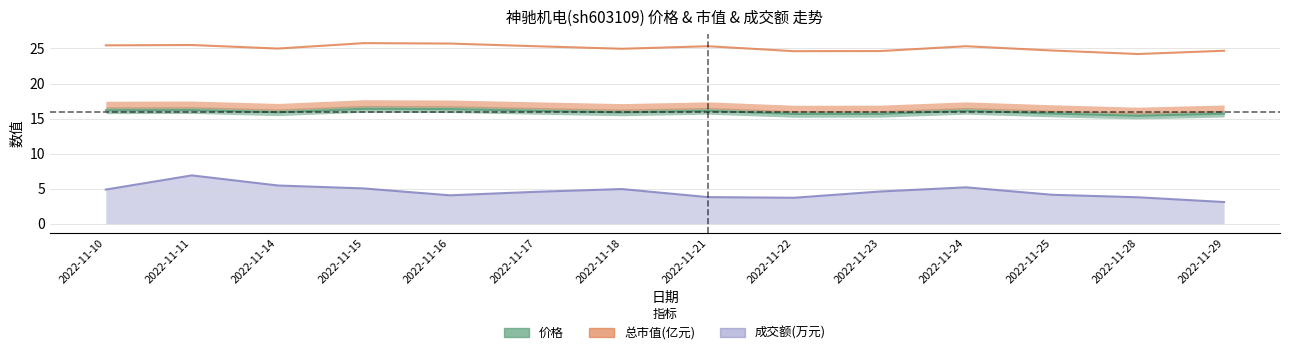

Reading left to right, list all the values displayed in this chart.

价格: 2022-11-10=16.2	2022-11-11=16.2	2022-11-14=15.9	2022-11-15=16.4	2022-11-16=16.4	2022-11-17=16.1	2022-11-18=15.9	2022-11-21=16.1	2022-11-22=15.7	2022-11-23=15.7	2022-11-24=16.1	2022-11-25=15.7	2022-11-28=15.4	2022-11-29=15.7
总市值(亿元): 2022-11-10=25.4	2022-11-11=25.5	2022-11-14=25.0	2022-11-15=25.8	2022-11-16=25.7	2022-11-17=25.3	2022-11-18=25.0	2022-11-21=25.3	2022-11-22=24.6	2022-11-23=24.6	2022-11-24=25.3	2022-11-25=24.7	2022-11-28=24.2	2022-11-29=24.7
成交额(万元): 2022-11-10=4.9	2022-11-11=6.9	2022-11-14=5.5	2022-11-15=5.0	2022-11-16=4.0	2022-11-17=4.6	2022-11-18=4.9	2022-11-21=3.8	2022-11-22=3.7	2022-11-23=4.6	2022-11-24=5.2	2022-11-25=4.1	2022-11-28=3.8	2022-11-29=3.1